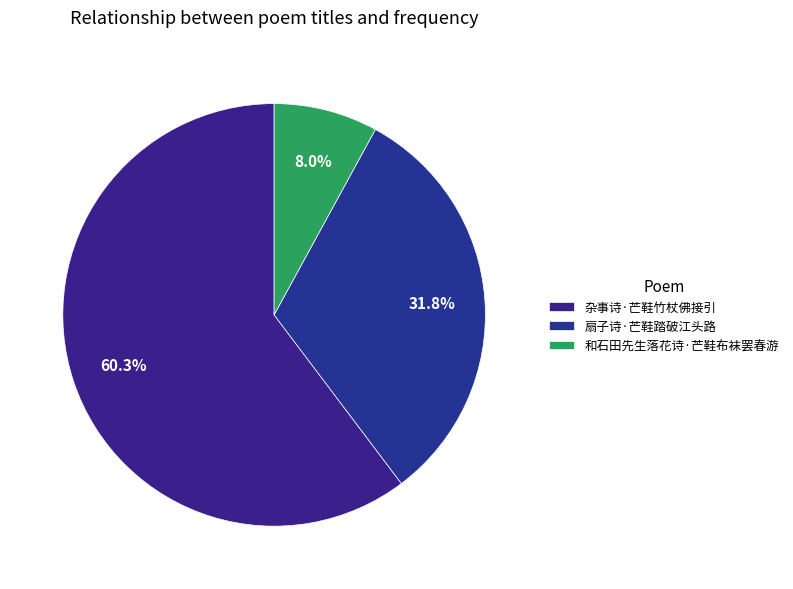

Which slice is the largest?

杂事诗·芒鞋竹杖佛接引